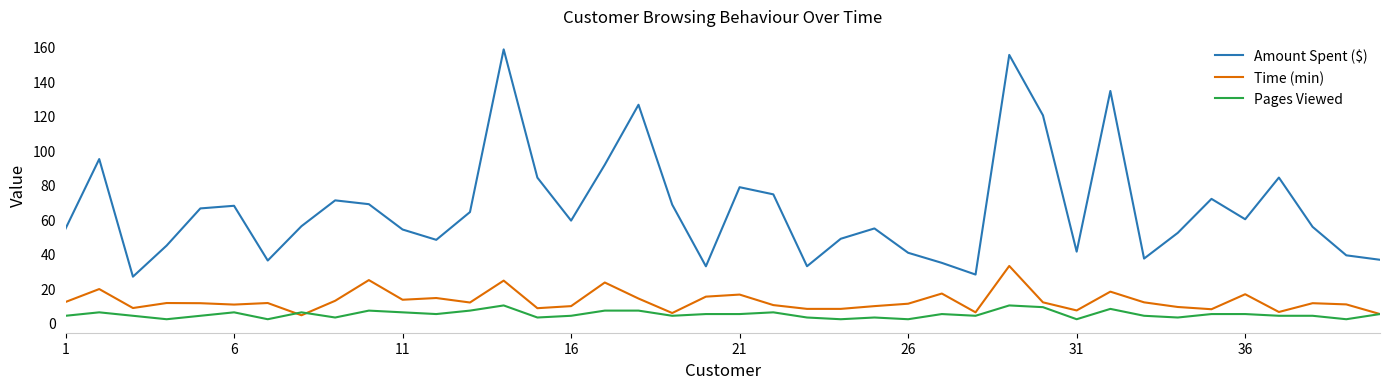

What is the sum of all Amount Spent ($) values?

2653.5